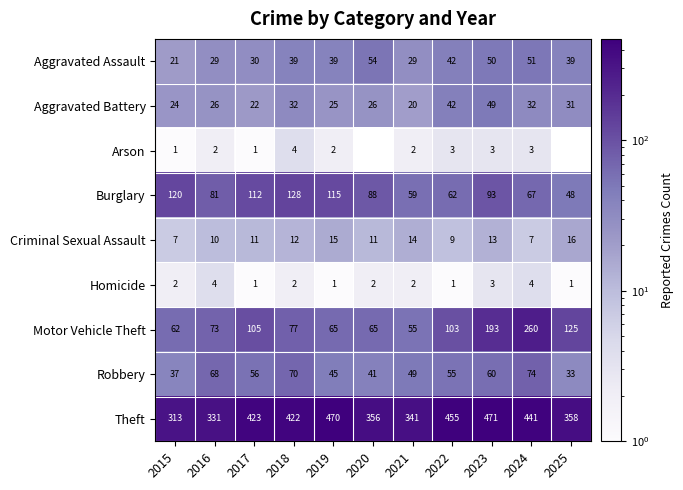

At which label is Burglary closest to 88?

2020